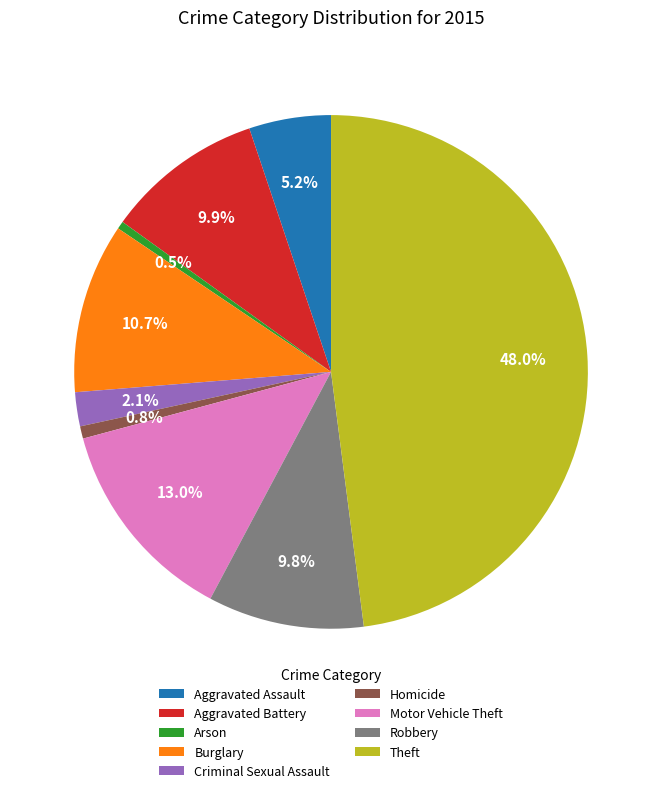

How many segments does this pie chart have?

9